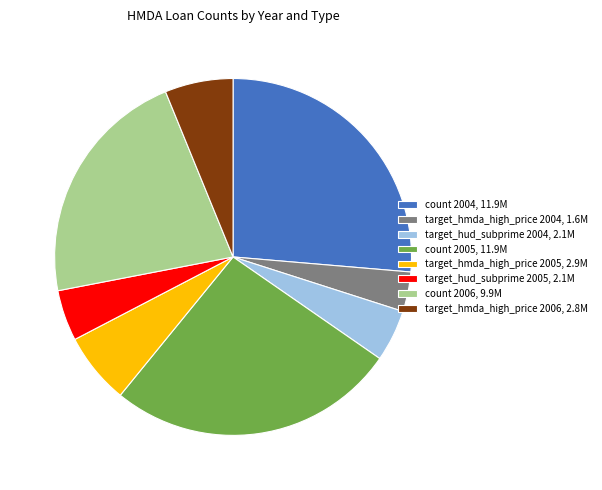

Is there a majority slice in this chart?

No